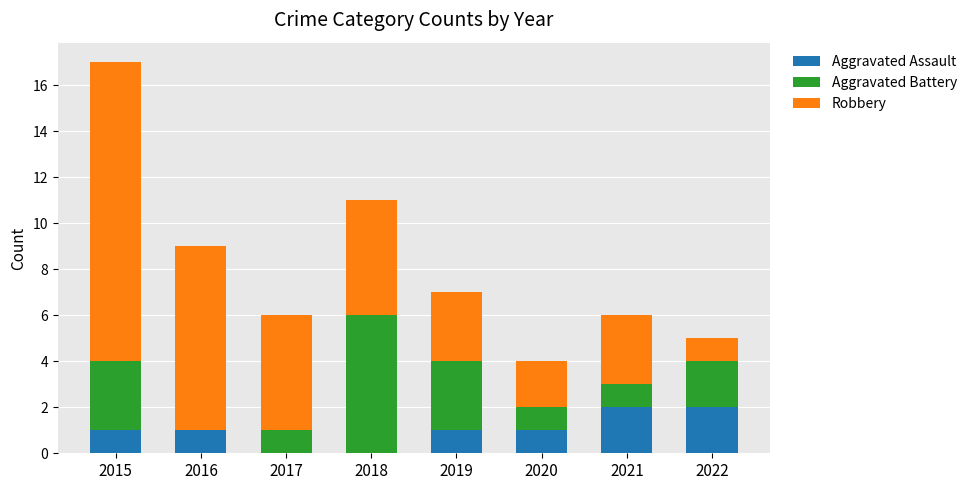

Are the bars horizontal?

No